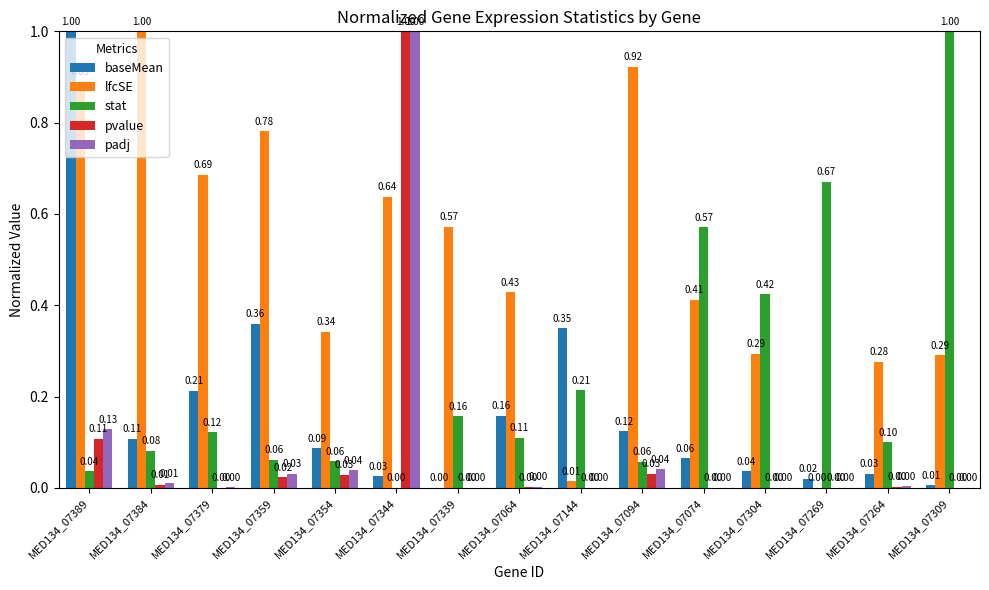

At which category is the sum across all series the highest?

MED134_07344